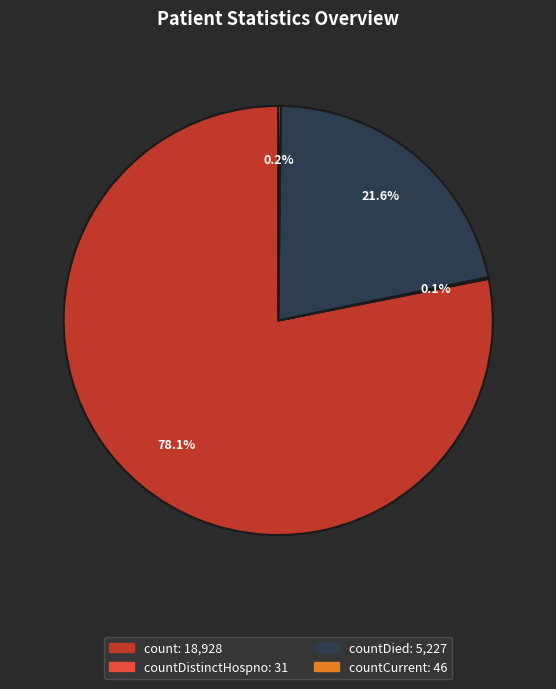

To the nearest percent, what is the difference between the largest and smallest slice percentages?

78%